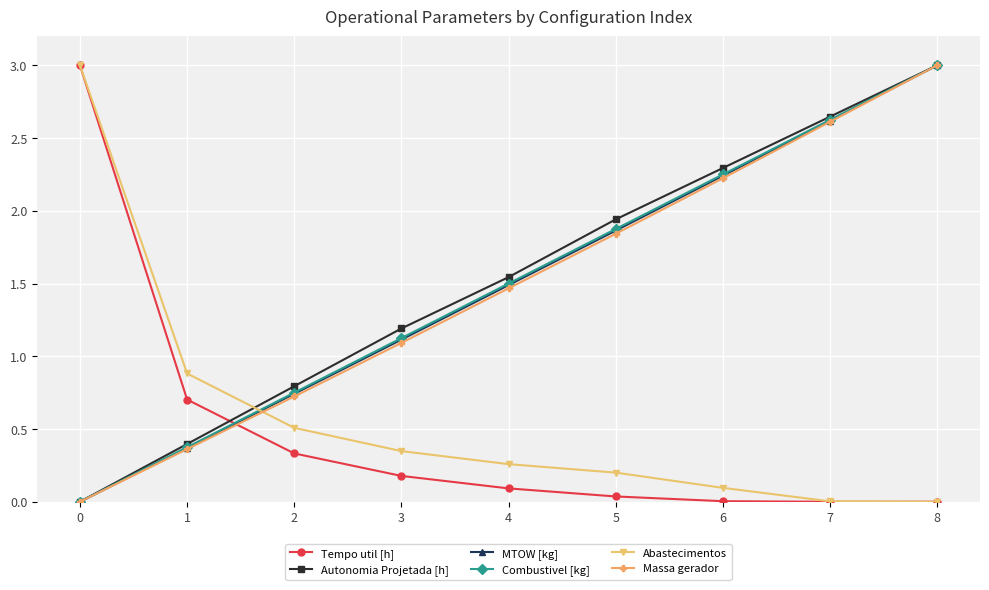

What is the difference between the highest and lowest values at 1?

0.5